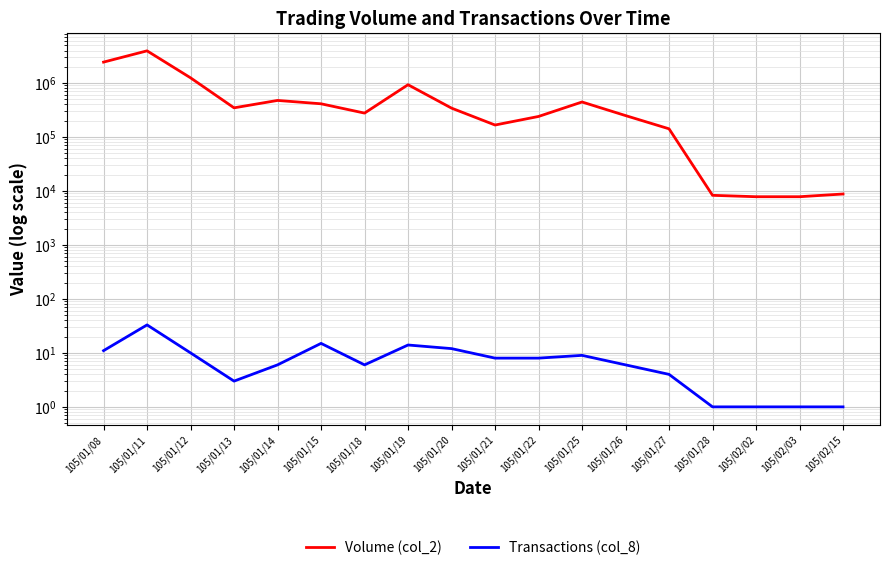

True or false: Volume (col_2) and Transactions (col_8) cross at least once.

False